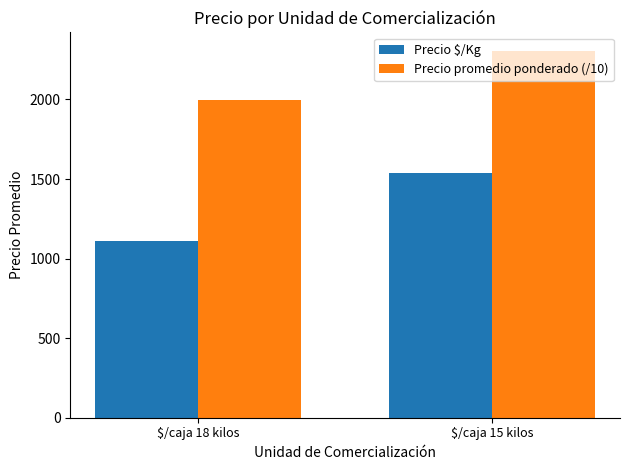

Which series changed the most between $/caja 18 kilos and $/caja 15 kilos?

Precio $/Kg